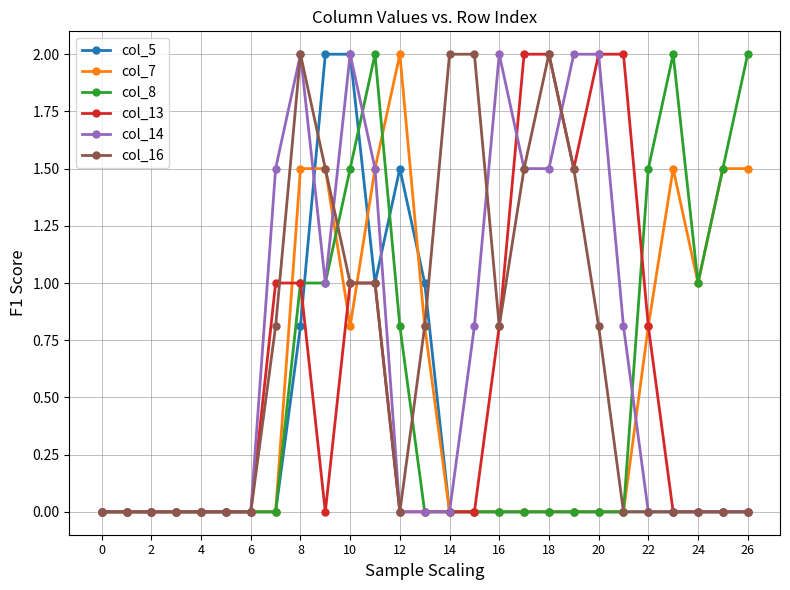

What is the maximum value shown in the chart?

2.0